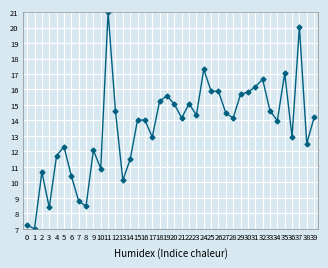

The chart shows a value of 8.8 at 7. True or false?

True